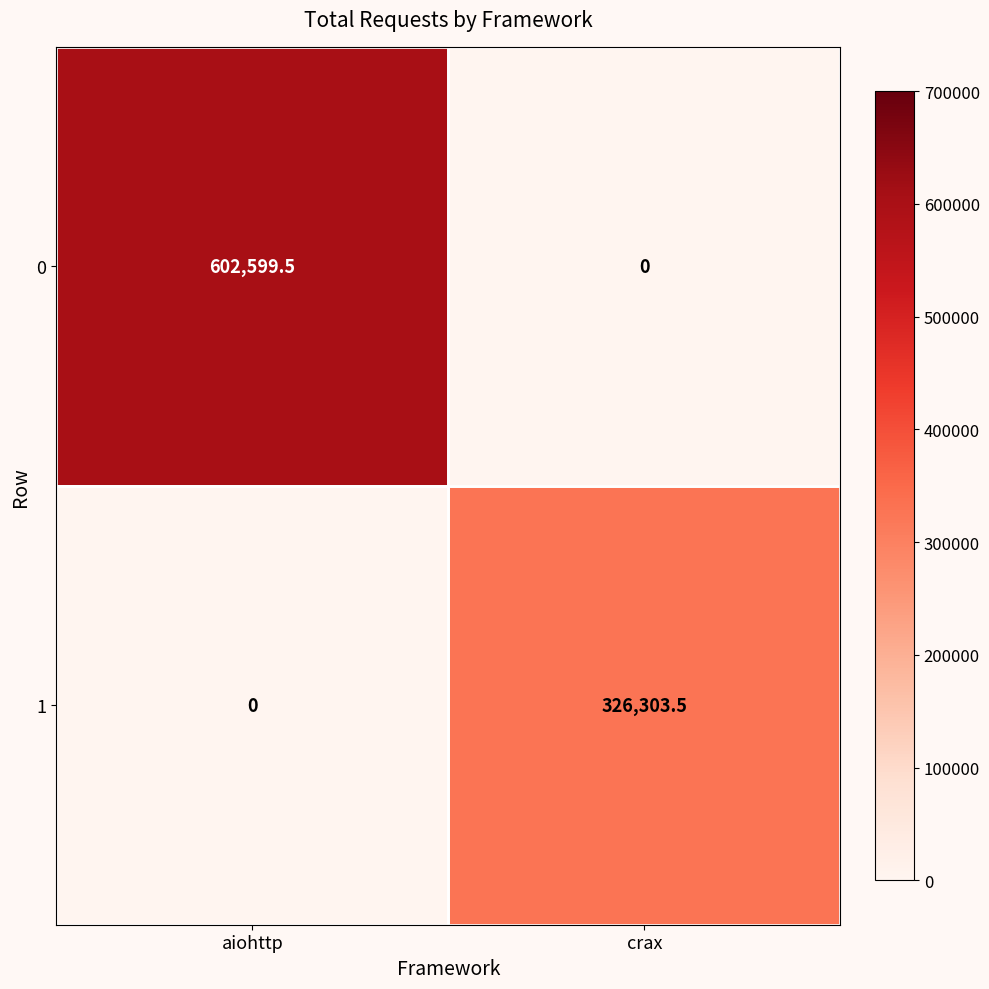

Which category has the highest value across all series?

aiohttp